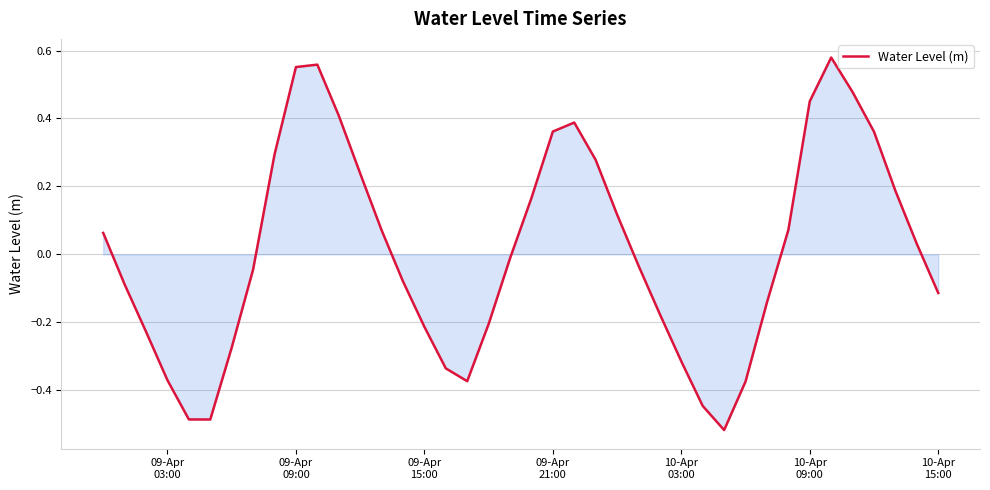

How many lines are shown in the chart?

1